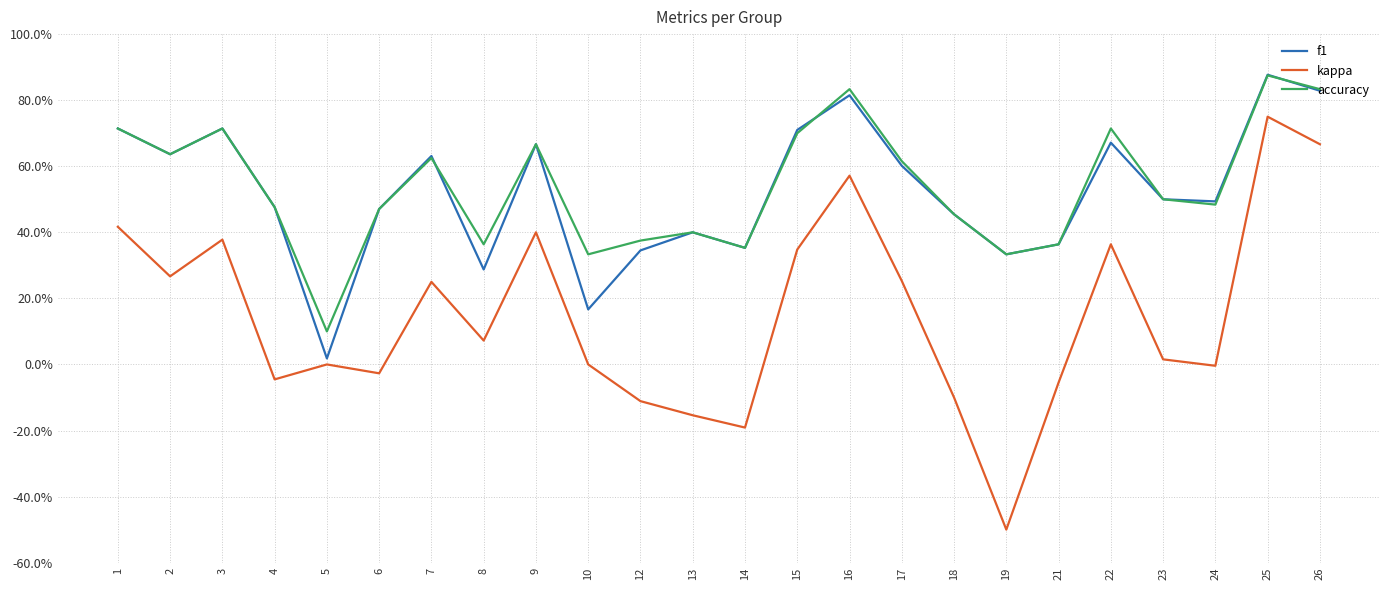

Between 6 and 22, which series saw the biggest shift?

kappa